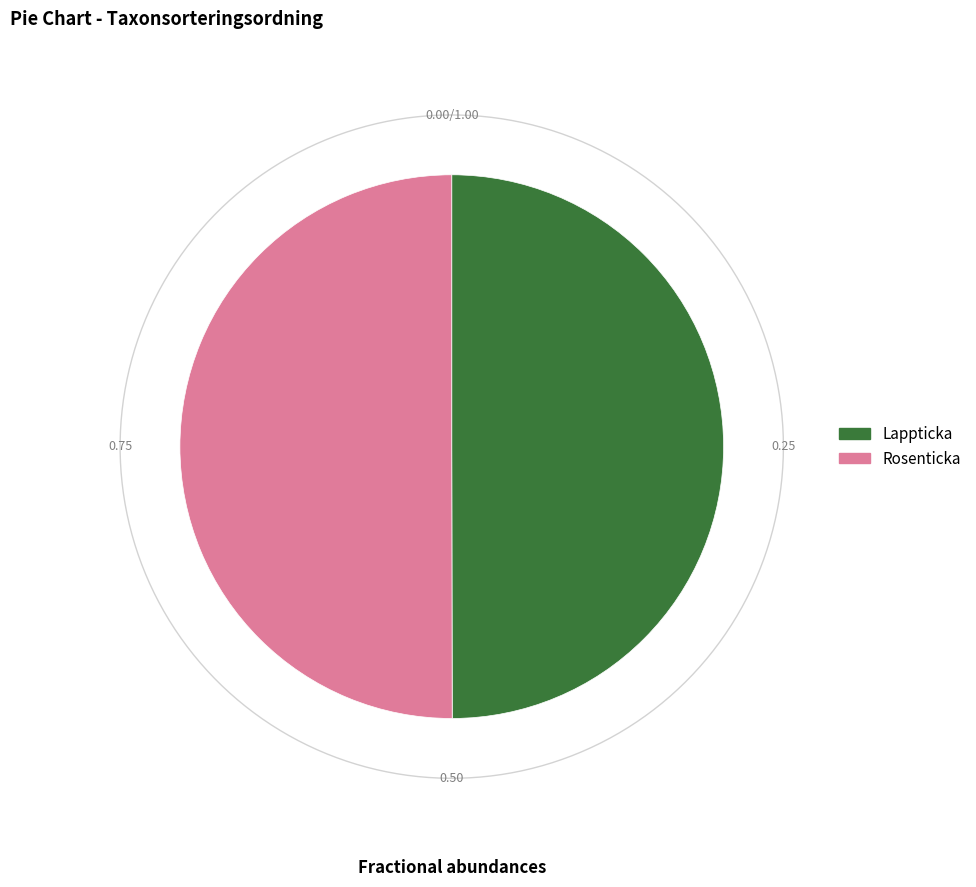

Is it true that Rosenticka is 50% of the pie?

True